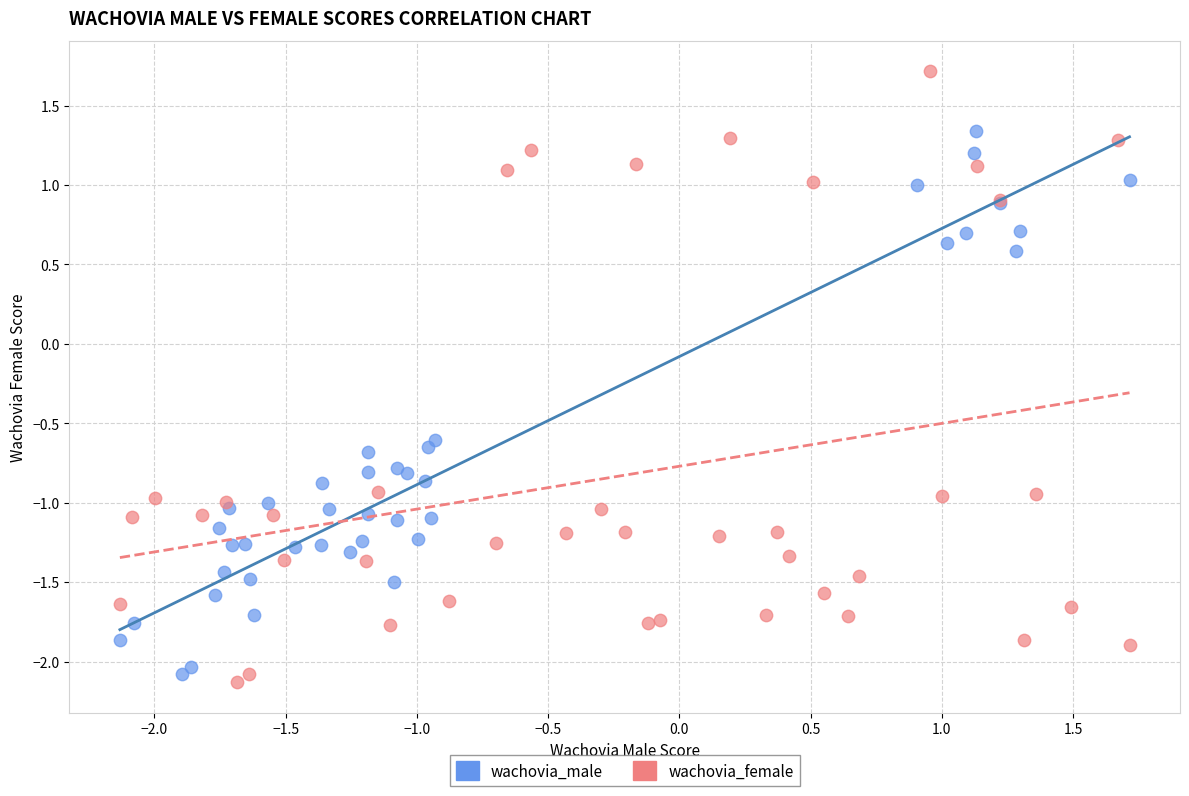

Which series has the widest spread of Y values?

wachovia_female